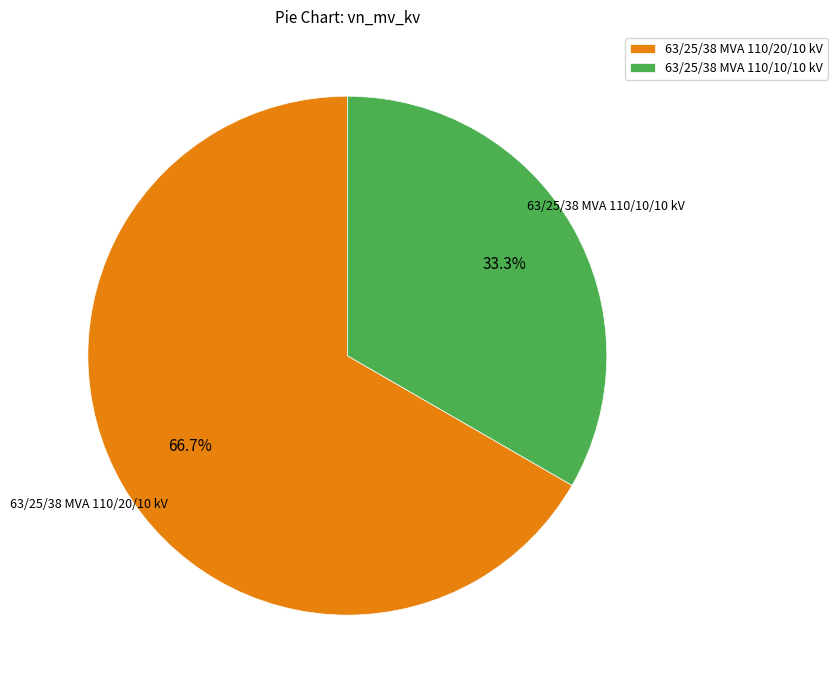

What is the smallest slice in the pie chart?

63/25/38 MVA 110/10/10 kV